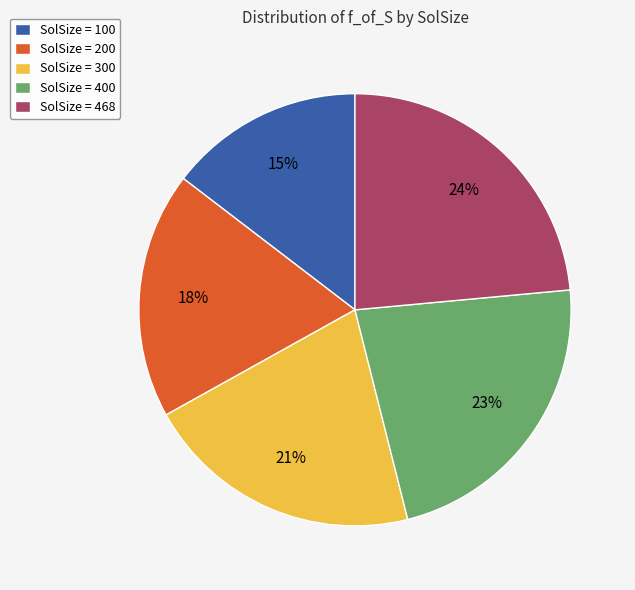

Which slice is the smallest?

SolSize = 100